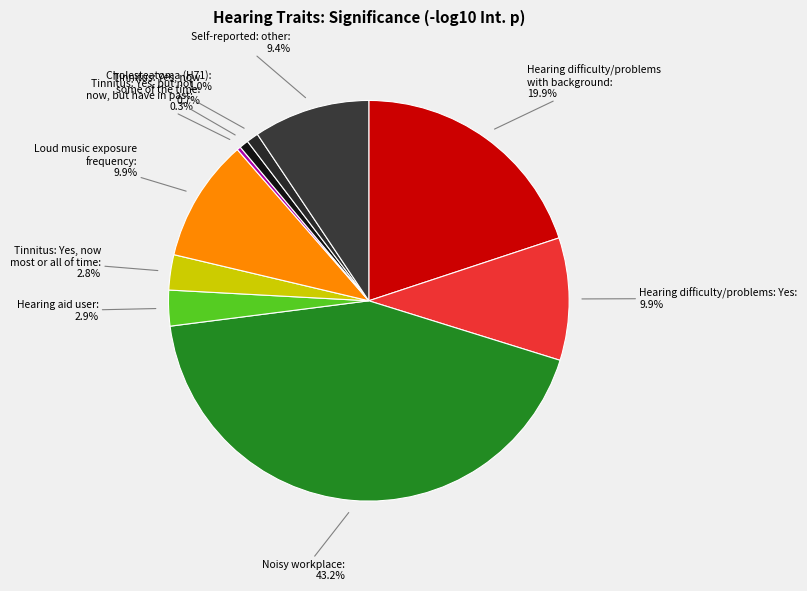

Is it true that Self-reported: other is 15% of the pie?

False